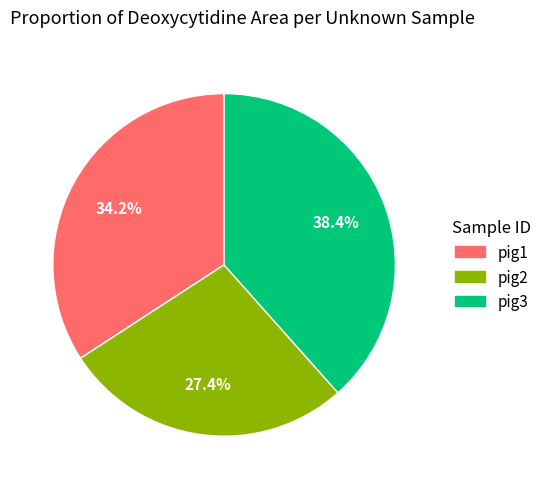

What is the smallest slice in the pie chart?

pig2